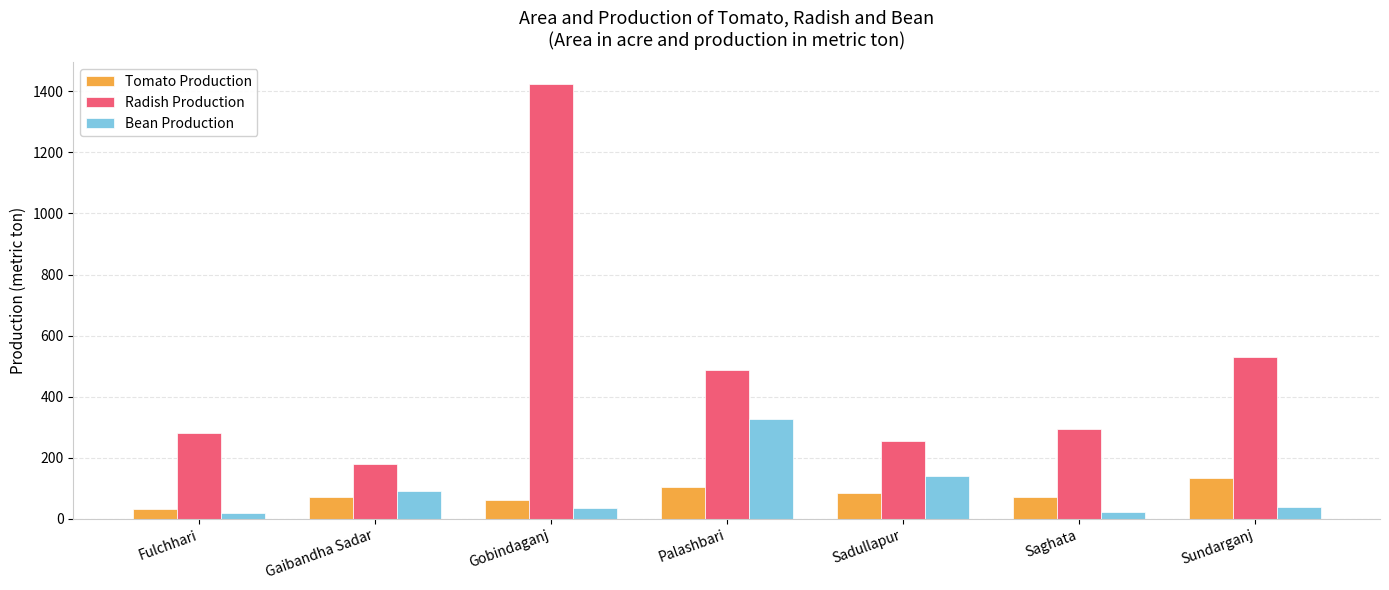

What is the total value across all series at Sadullapur?

478